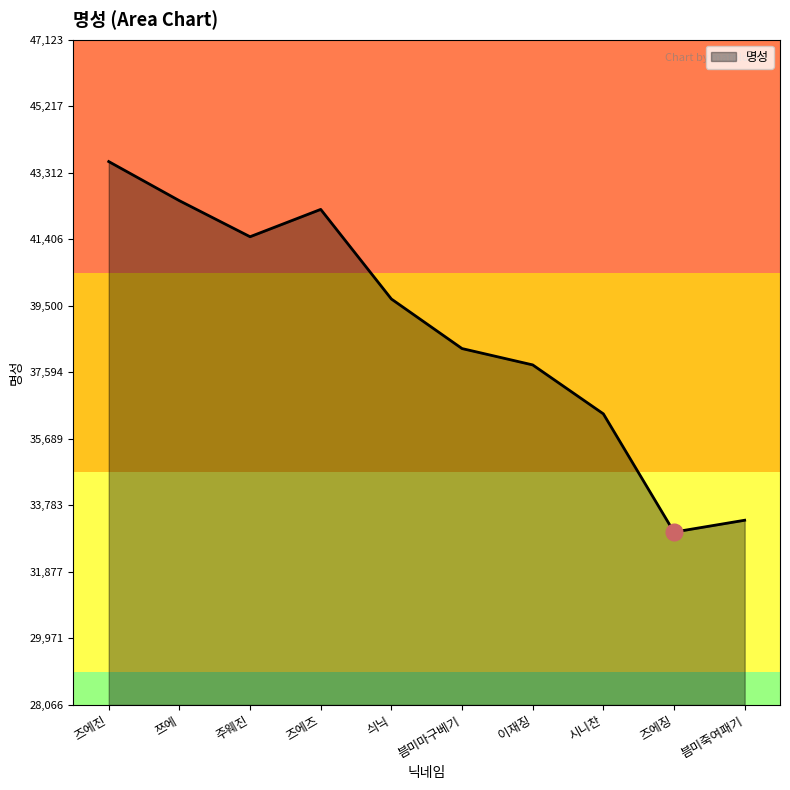

What is the sum of the values at 즈에즈 and 싀닉?

81959